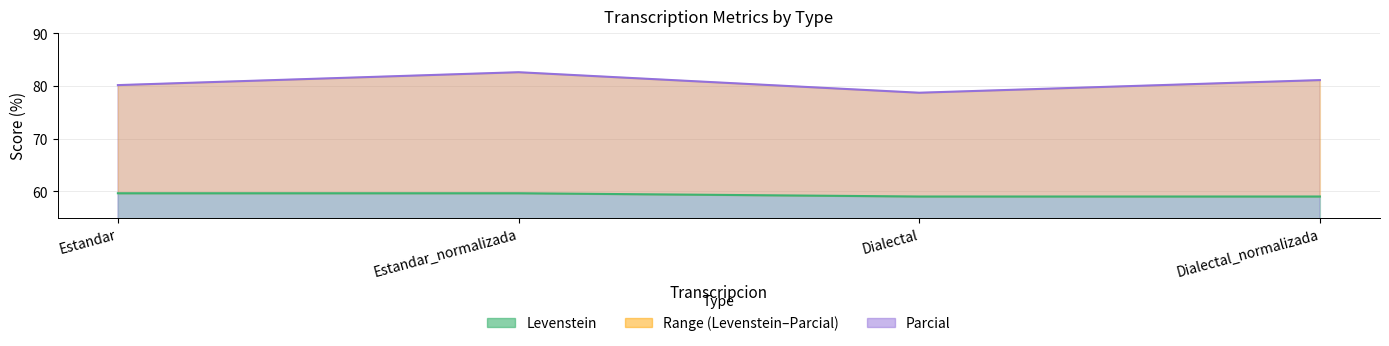

Is it true that Parcial equals 54.0 at Dialectal?

False